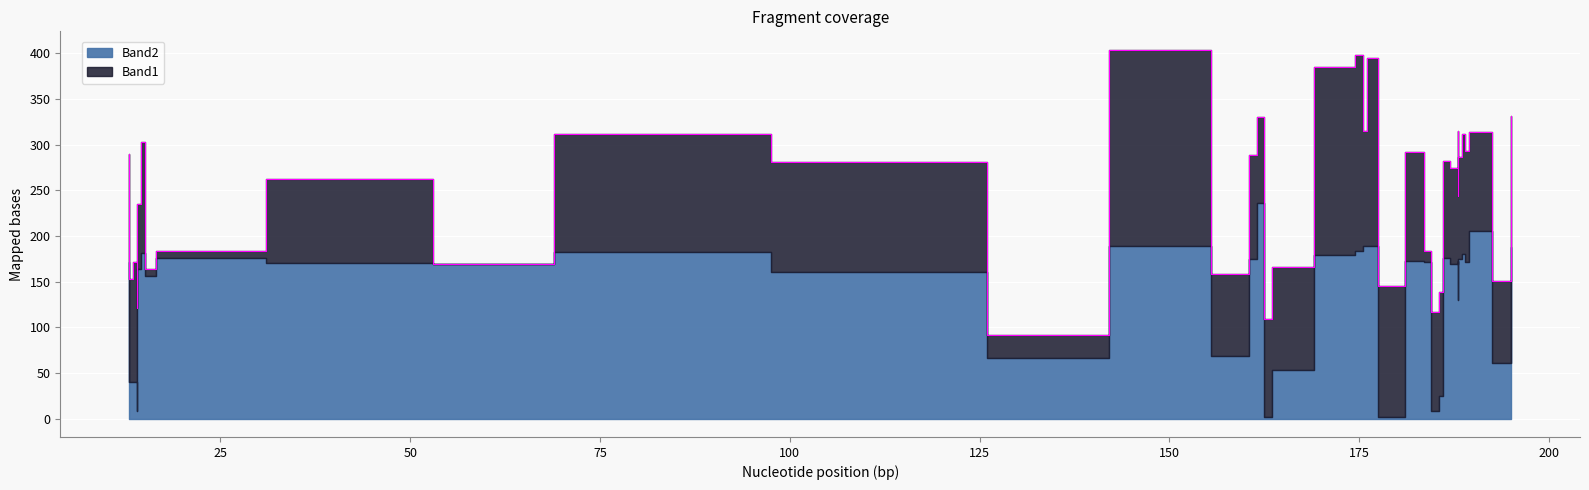

How many values in the Band2 series are below 172?

19